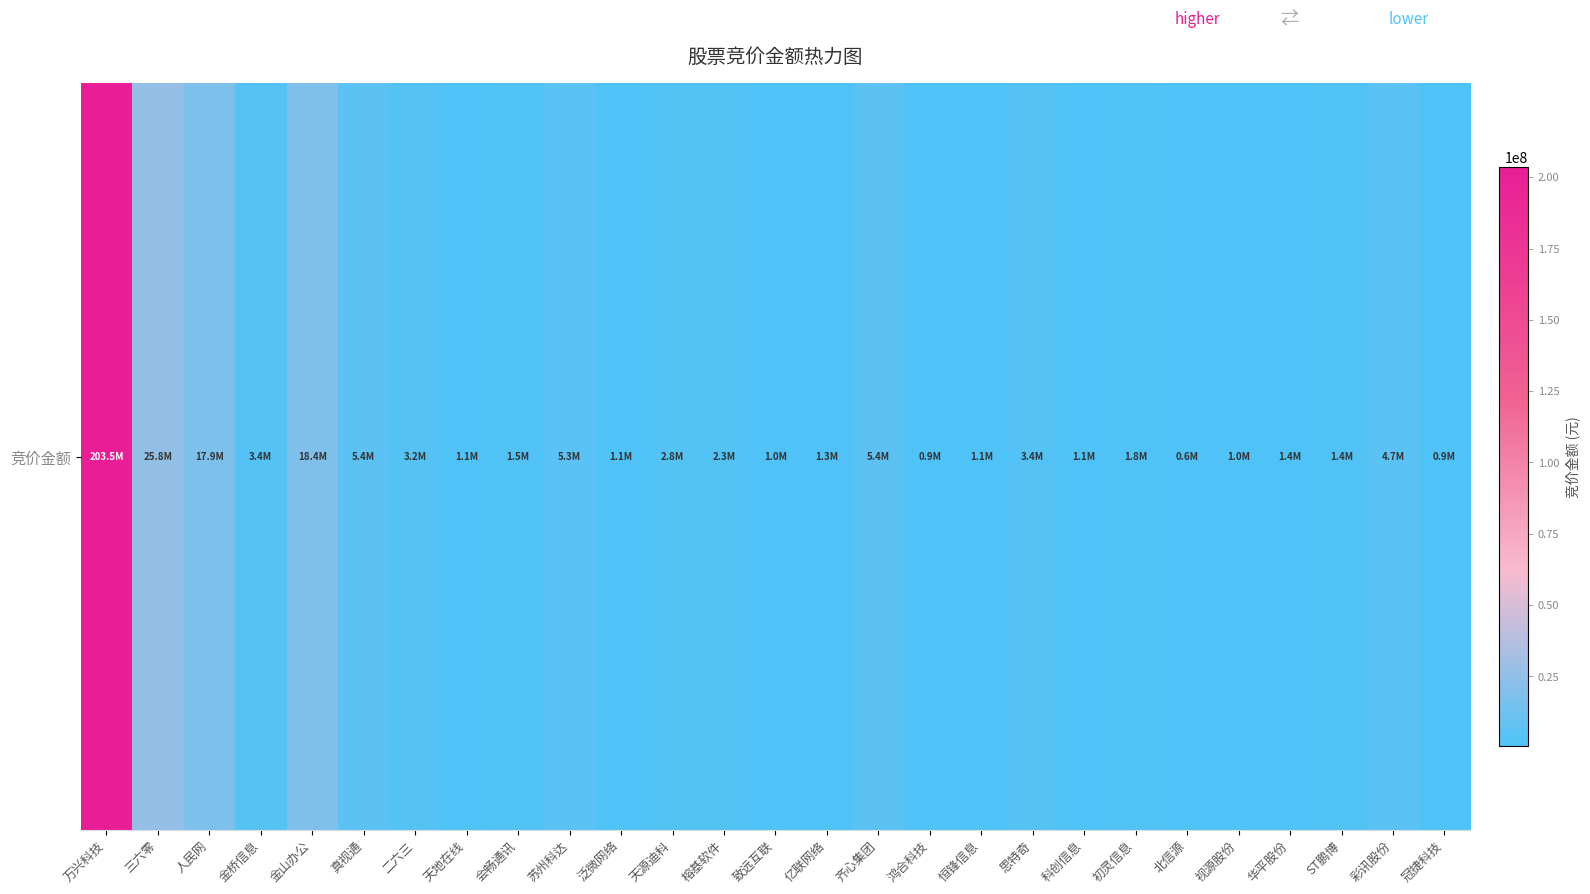

What is the smallest value displayed?

591543